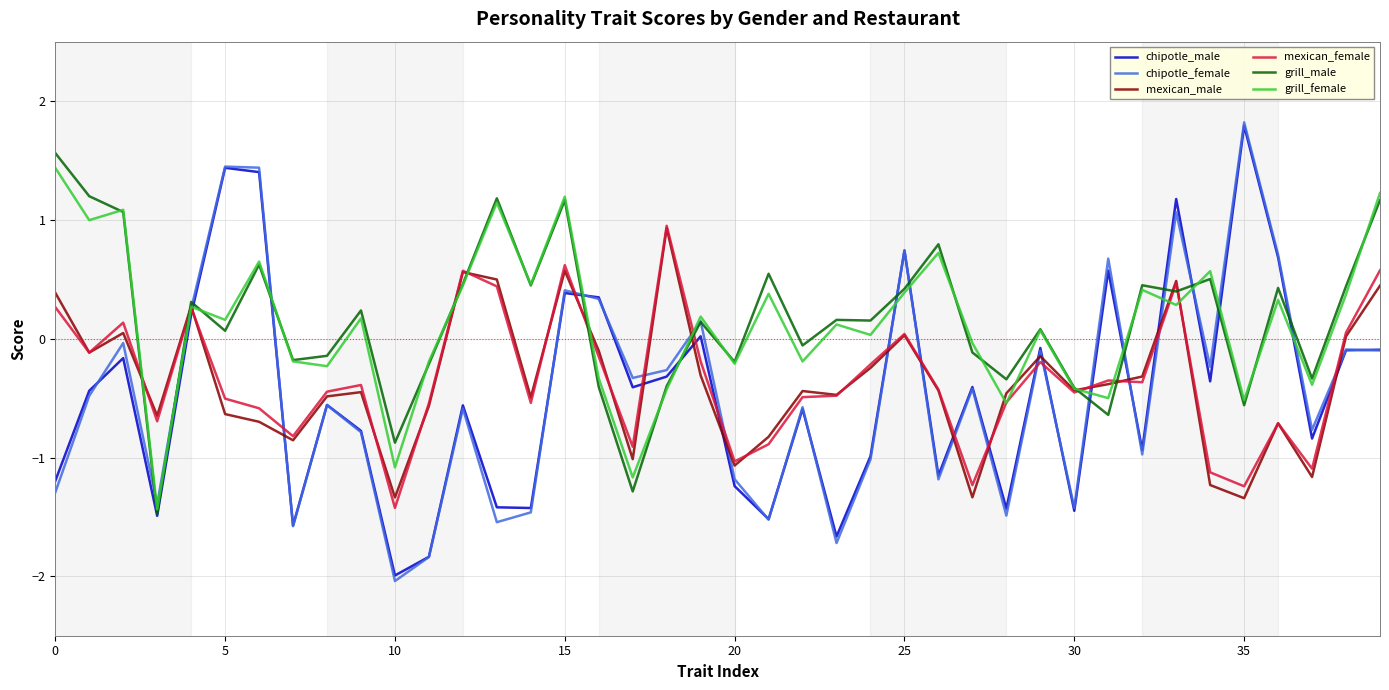

Which series has the largest range (max minus min)?

chipotle_female